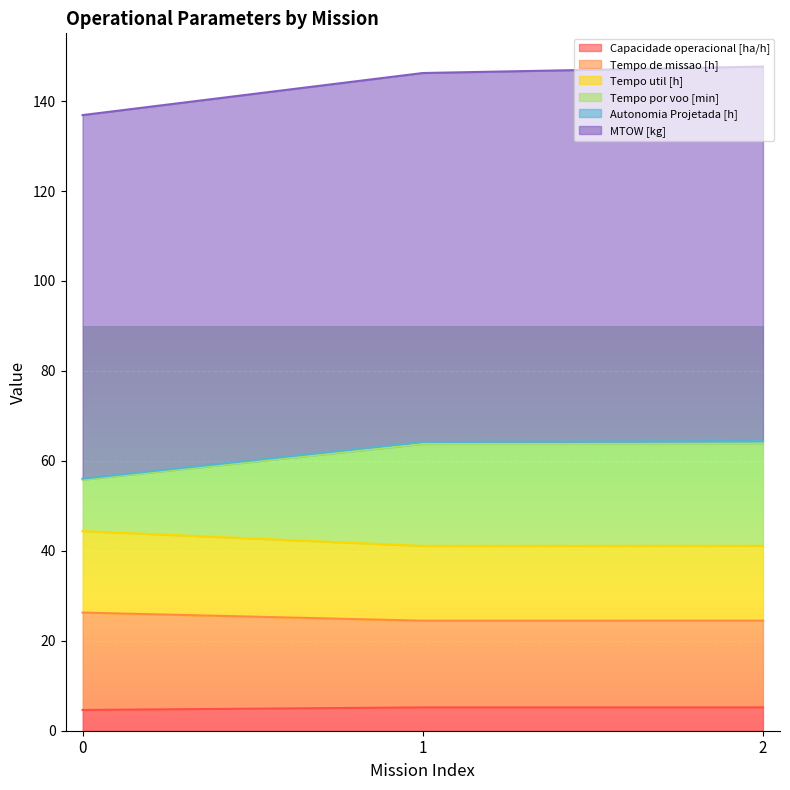

Count the number of categories in the chart.

3